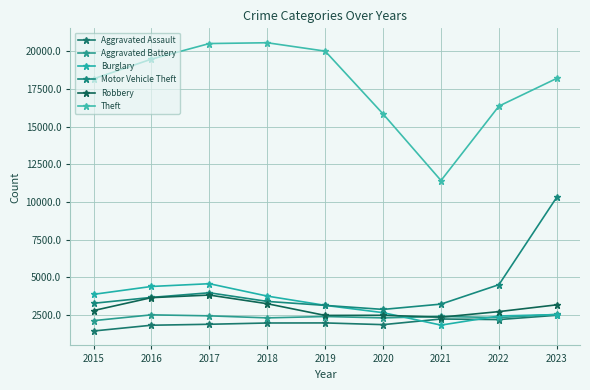

The Motor Vehicle Theft series shows 1069 at 2015. True or false?

False